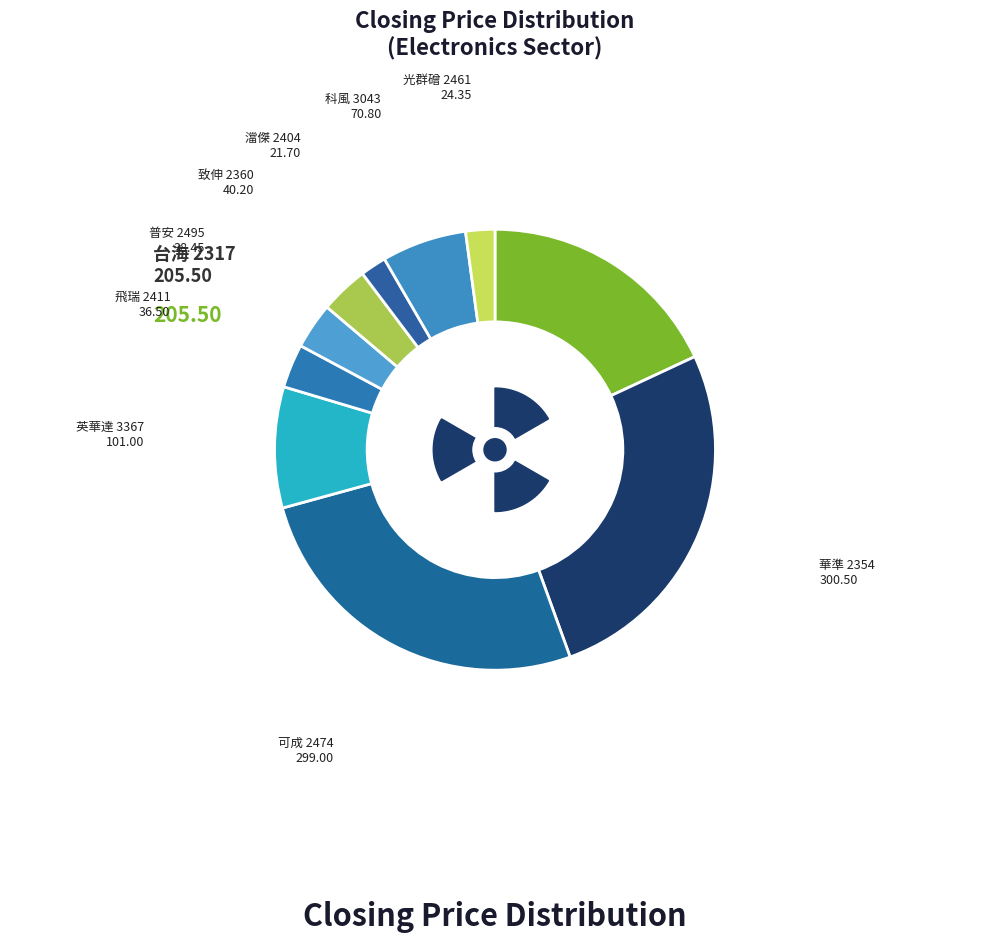

How many segments does this pie chart have?

10